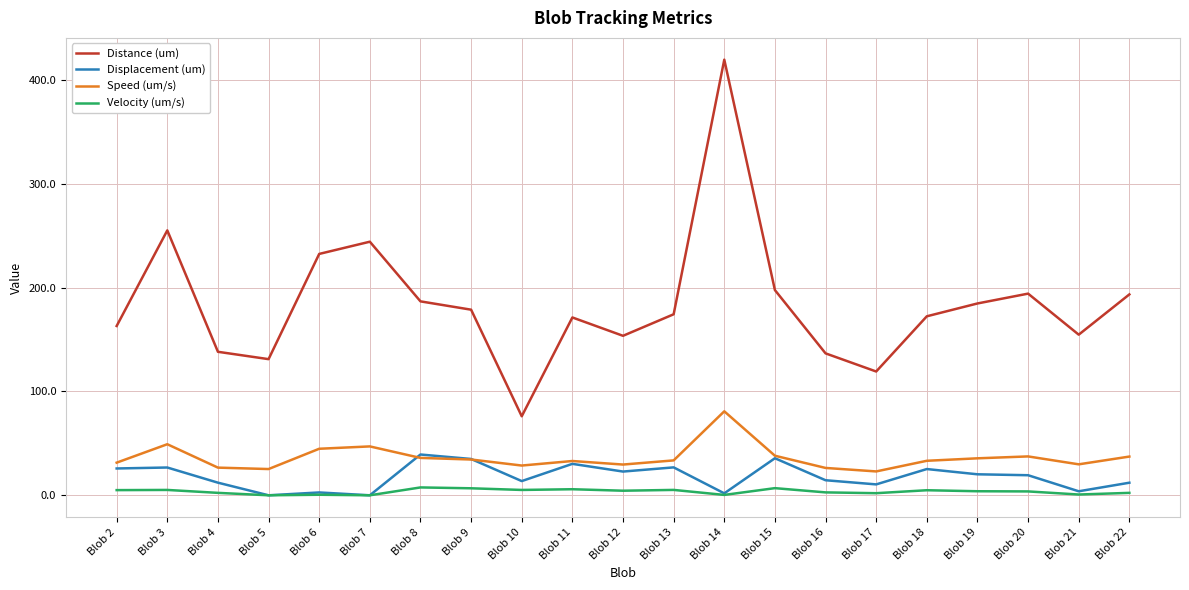

How many series are shown in this chart?

4